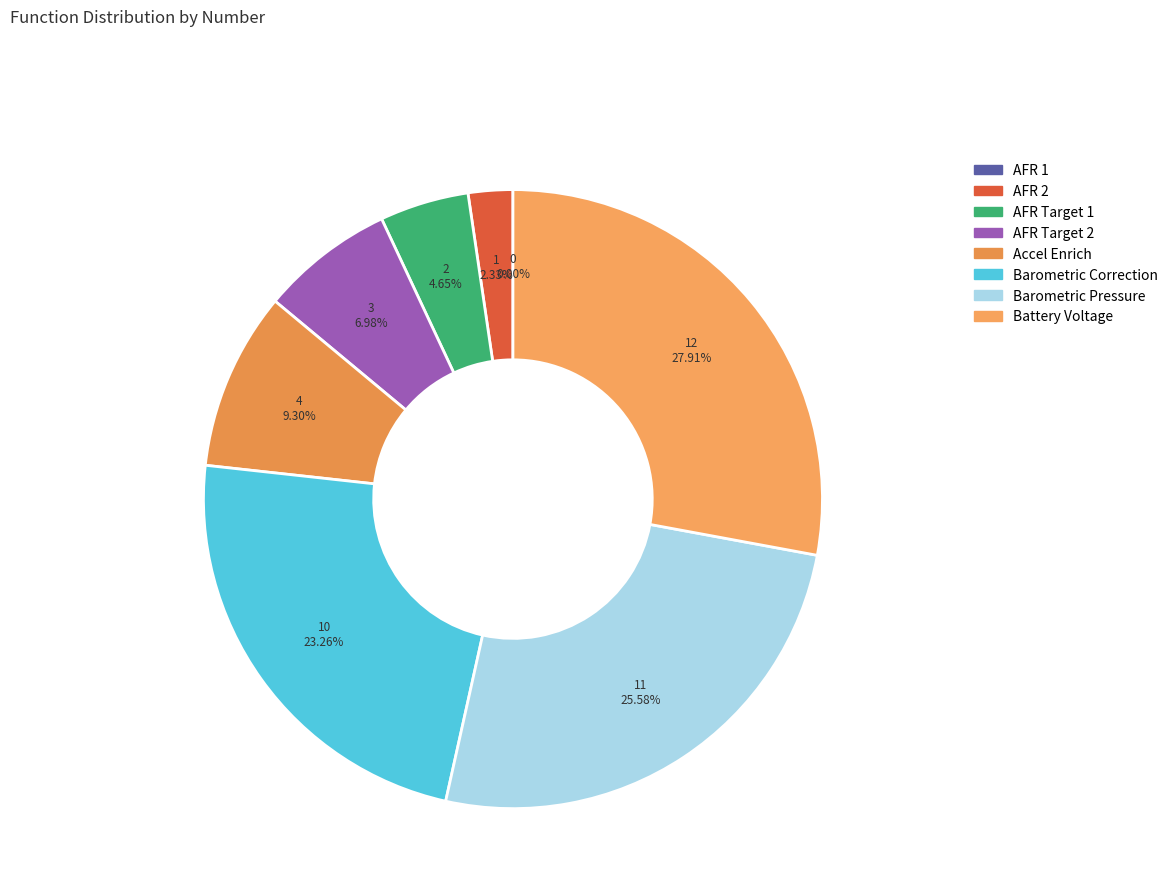

How much of the chart is everything except Accel Enrich?

90.7%